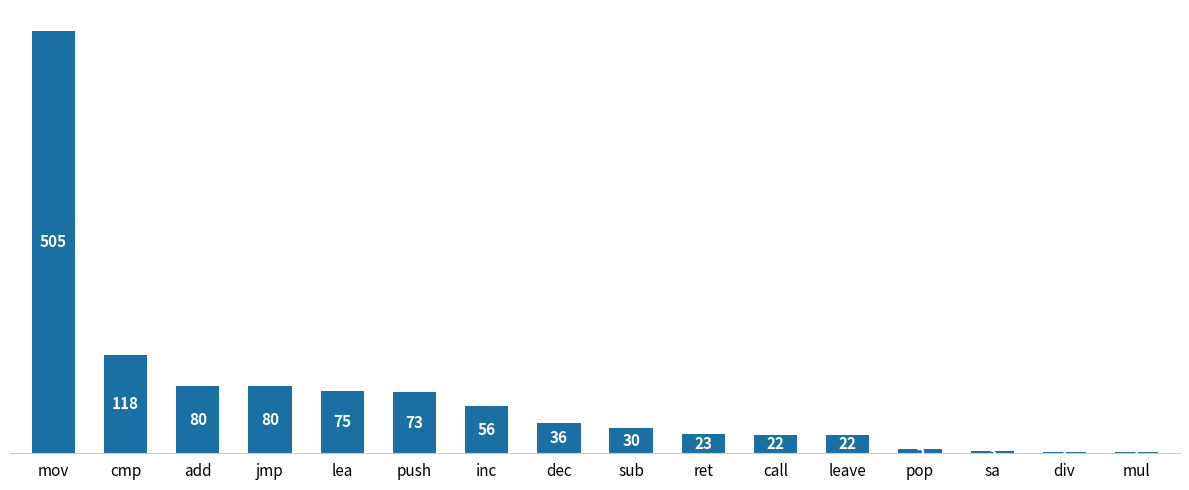

The value at sub is 48. True or false?

False